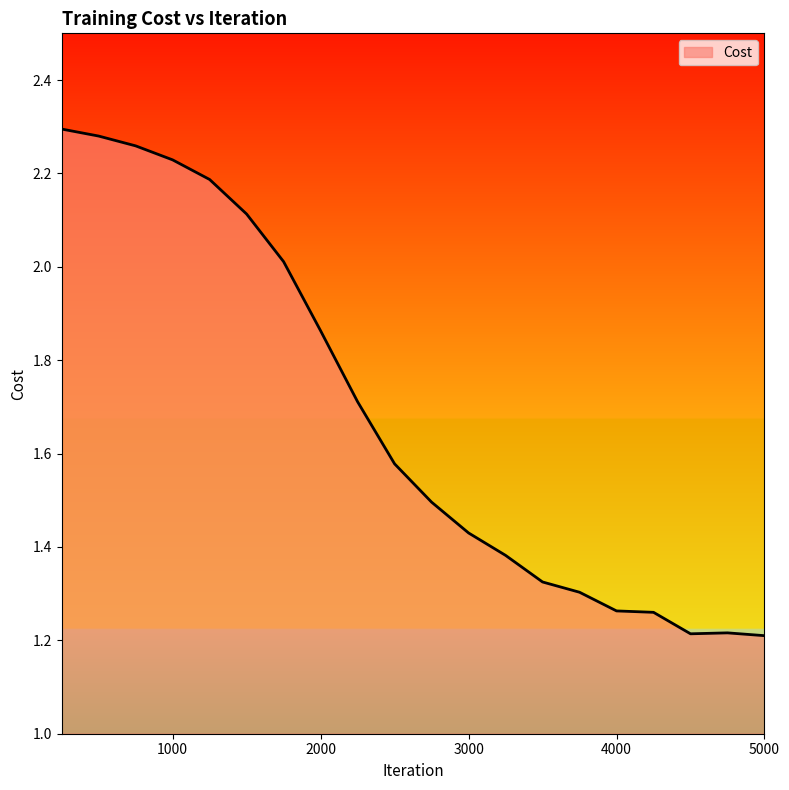

What is the difference between the maximum and minimum values?

1.1